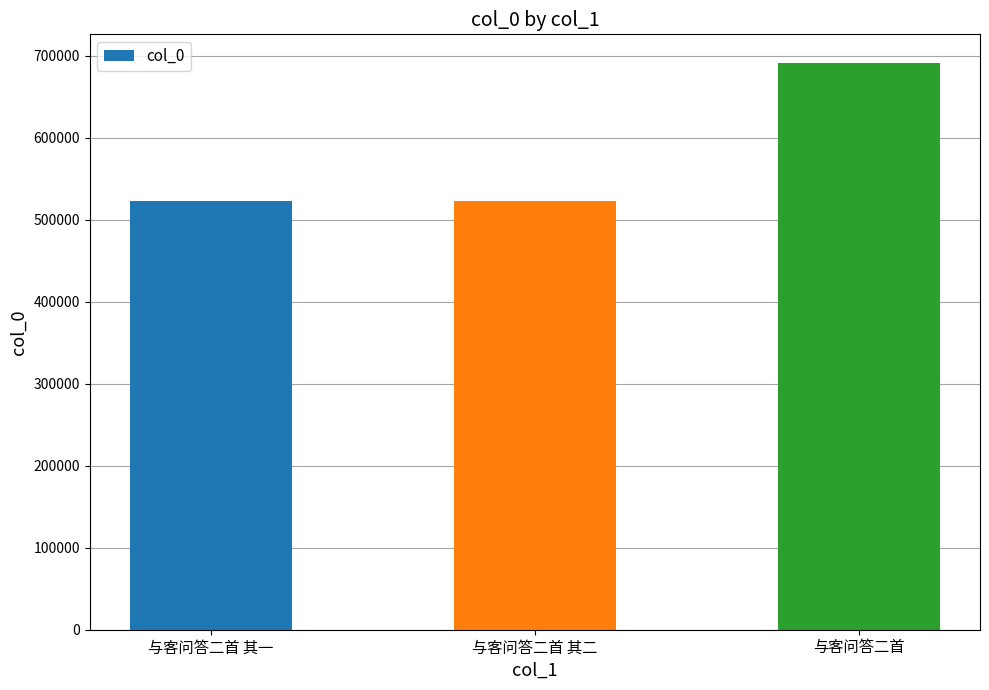

What is the difference between the maximum and minimum values?

169125